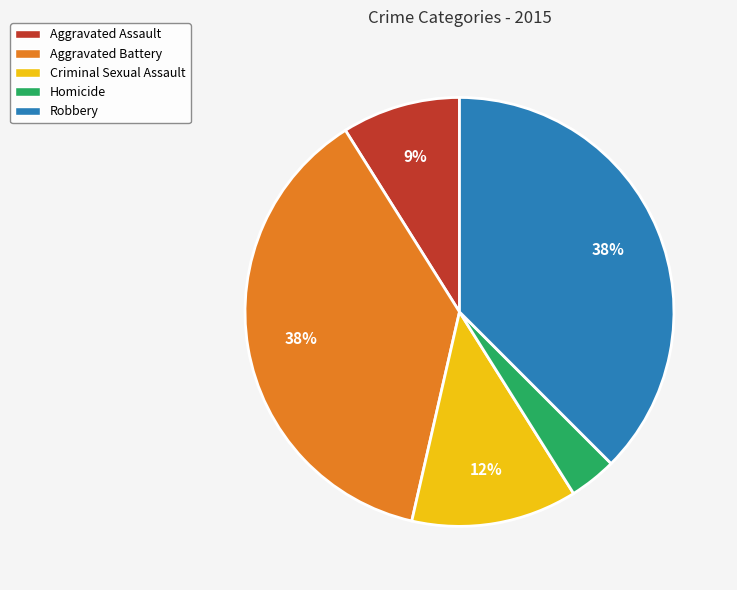

To the nearest percent, what portion does Aggravated Assault represent?

9%